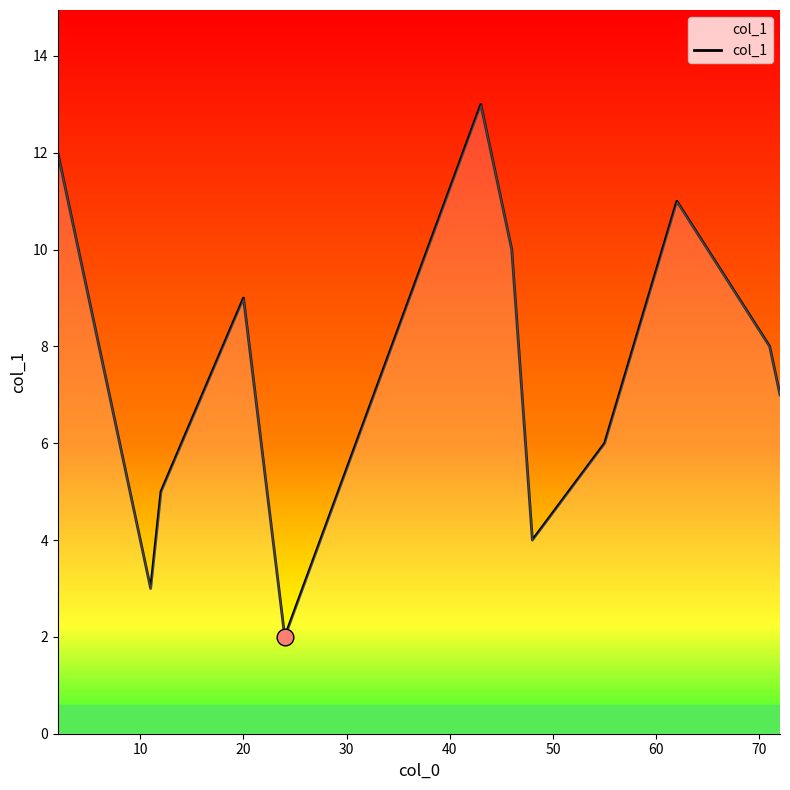

Does the chart have visible grid lines?

No